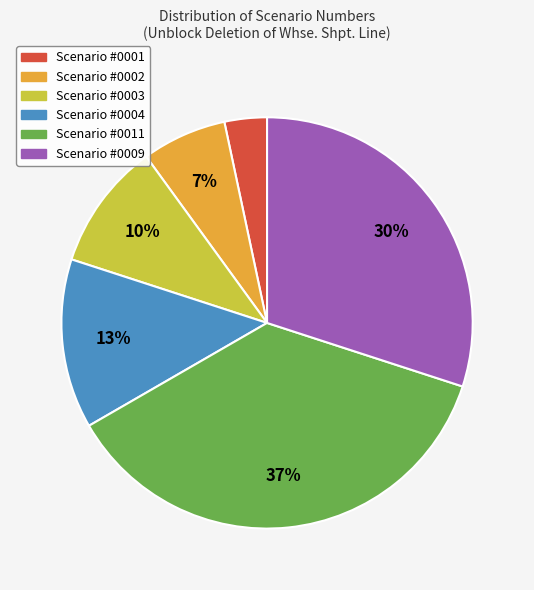

To the nearest percent, what is the average slice percentage?

17%